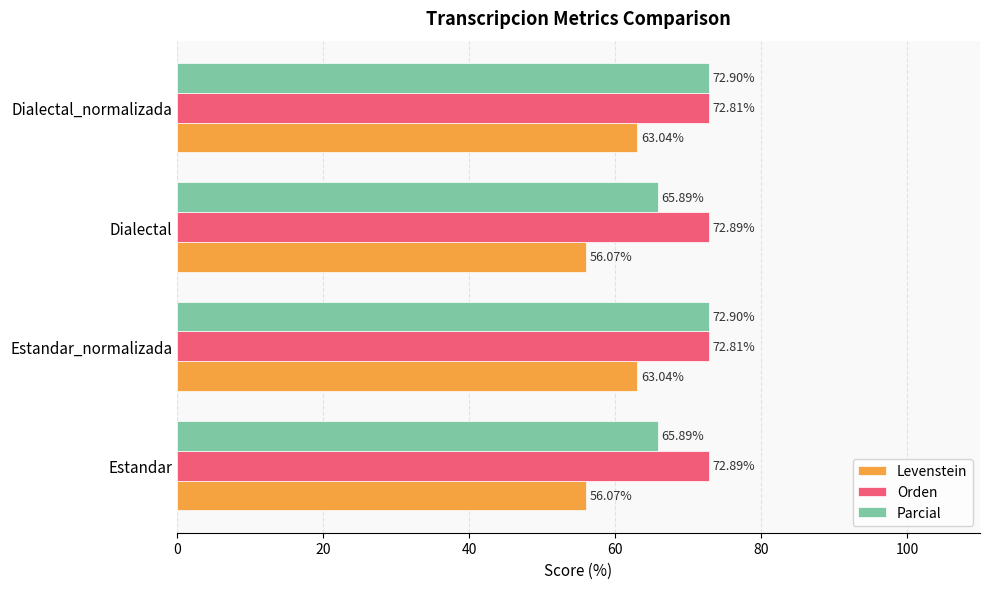

What is the difference between the maximum and minimum values in the Levenstein series?

7.0